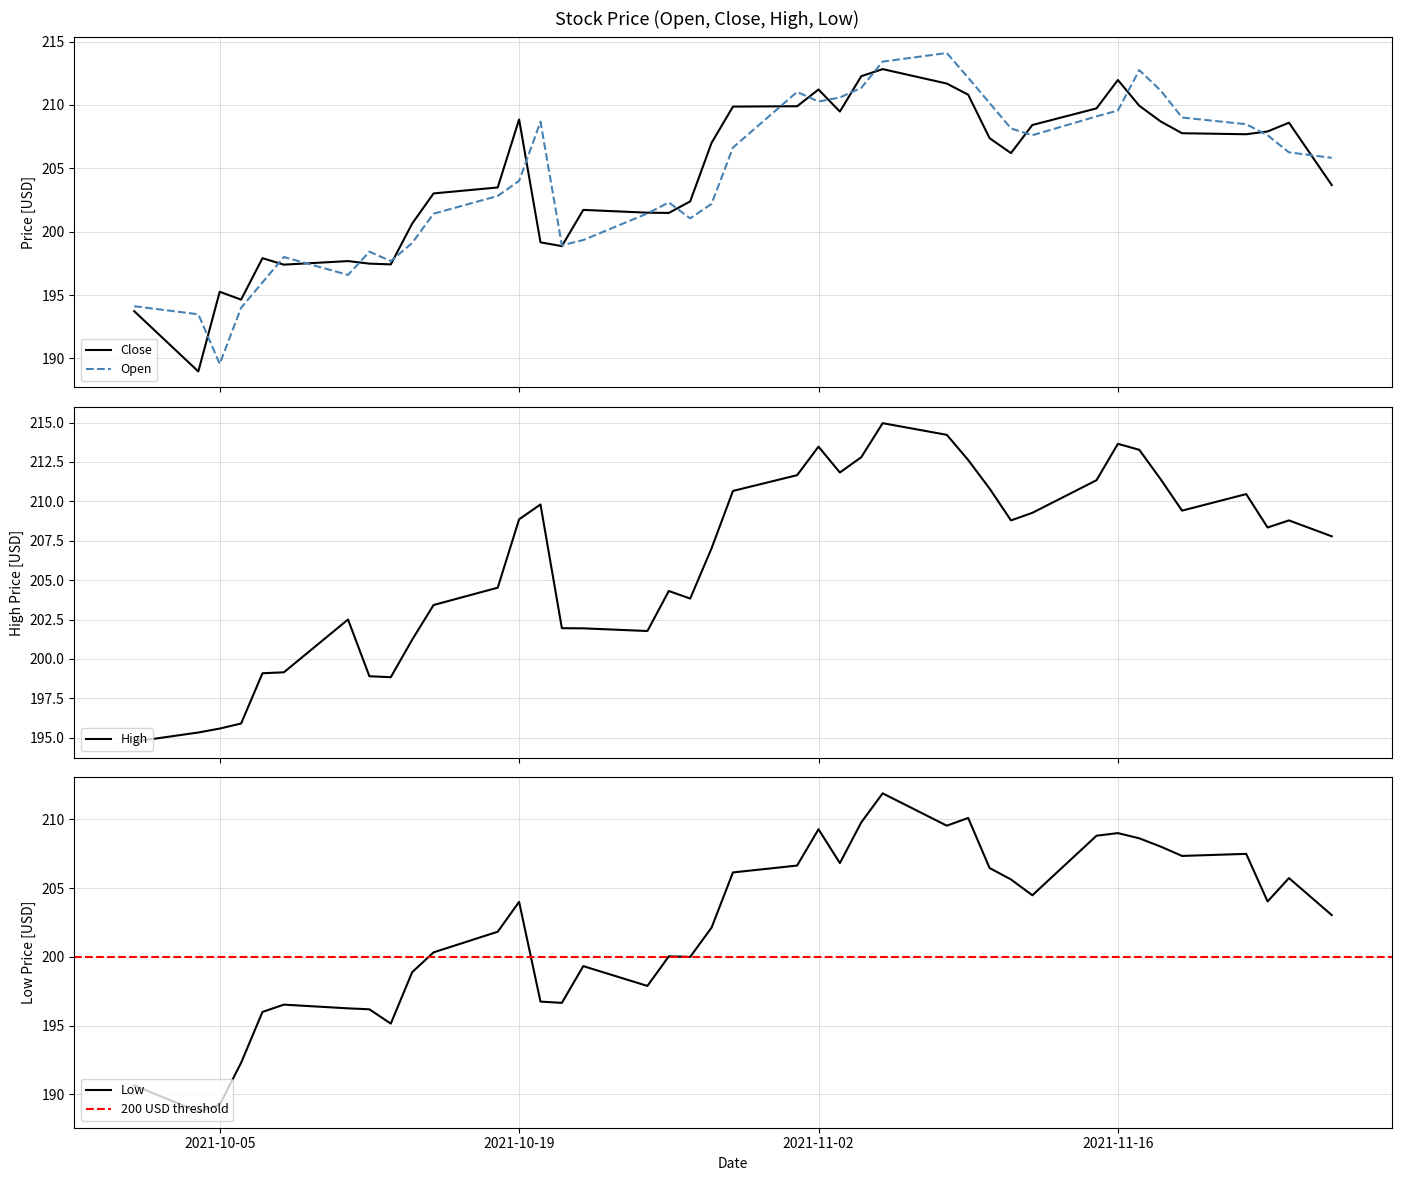

At how many categories does at least one series exceed 189?

40